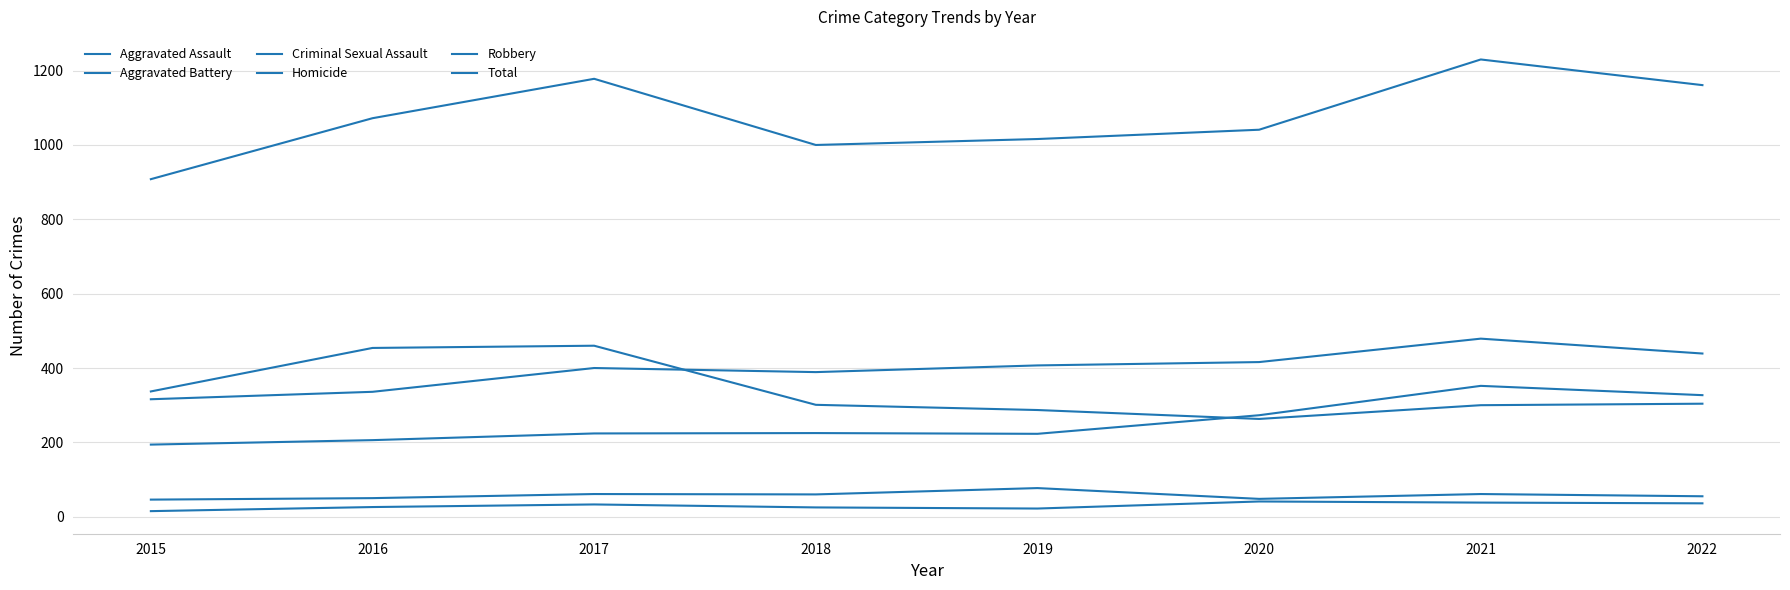

Reading right to left, transcribe all the data shown in this chart.

Aggravated Assault: 2022=327	2021=352	2020=273	2019=223	2018=225	2017=224	2016=206	2015=194
Aggravated Battery: 2022=439	2021=479	2020=416	2019=407	2018=389	2017=400	2016=336	2015=316
Criminal Sexual Assault: 2022=55	2021=61	2020=48	2019=77	2018=60	2017=61	2016=50	2015=46
Homicide: 2022=36	2021=38	2020=41	2019=22	2018=25	2017=33	2016=26	2015=15
Robbery: 2022=304	2021=300	2020=263	2019=287	2018=301	2017=460	2016=454	2015=337
Total: 2022=1161	2021=1230	2020=1041	2019=1016	2018=1000	2017=1178	2016=1072	2015=908